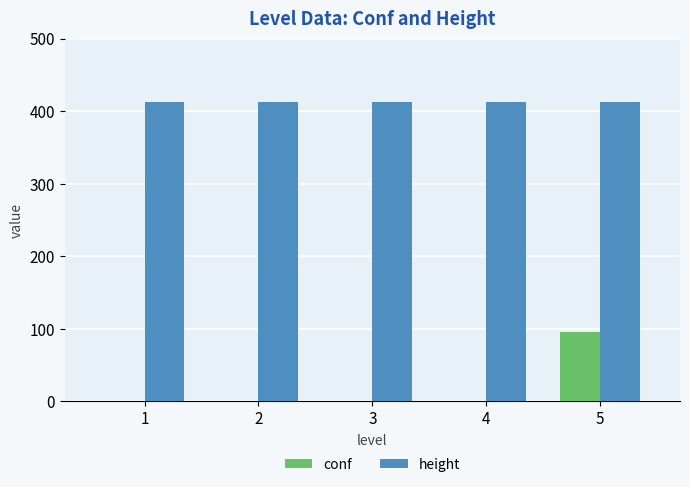

The height series shows 412 at 3. True or false?

True